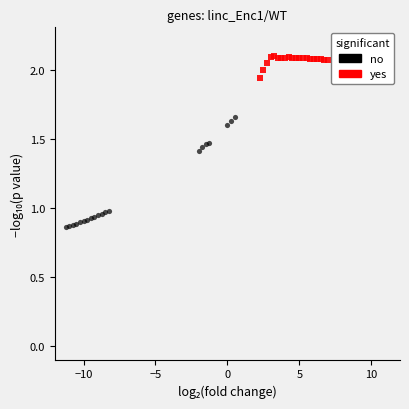

Which series reaches the maximum Y coordinate?

yes